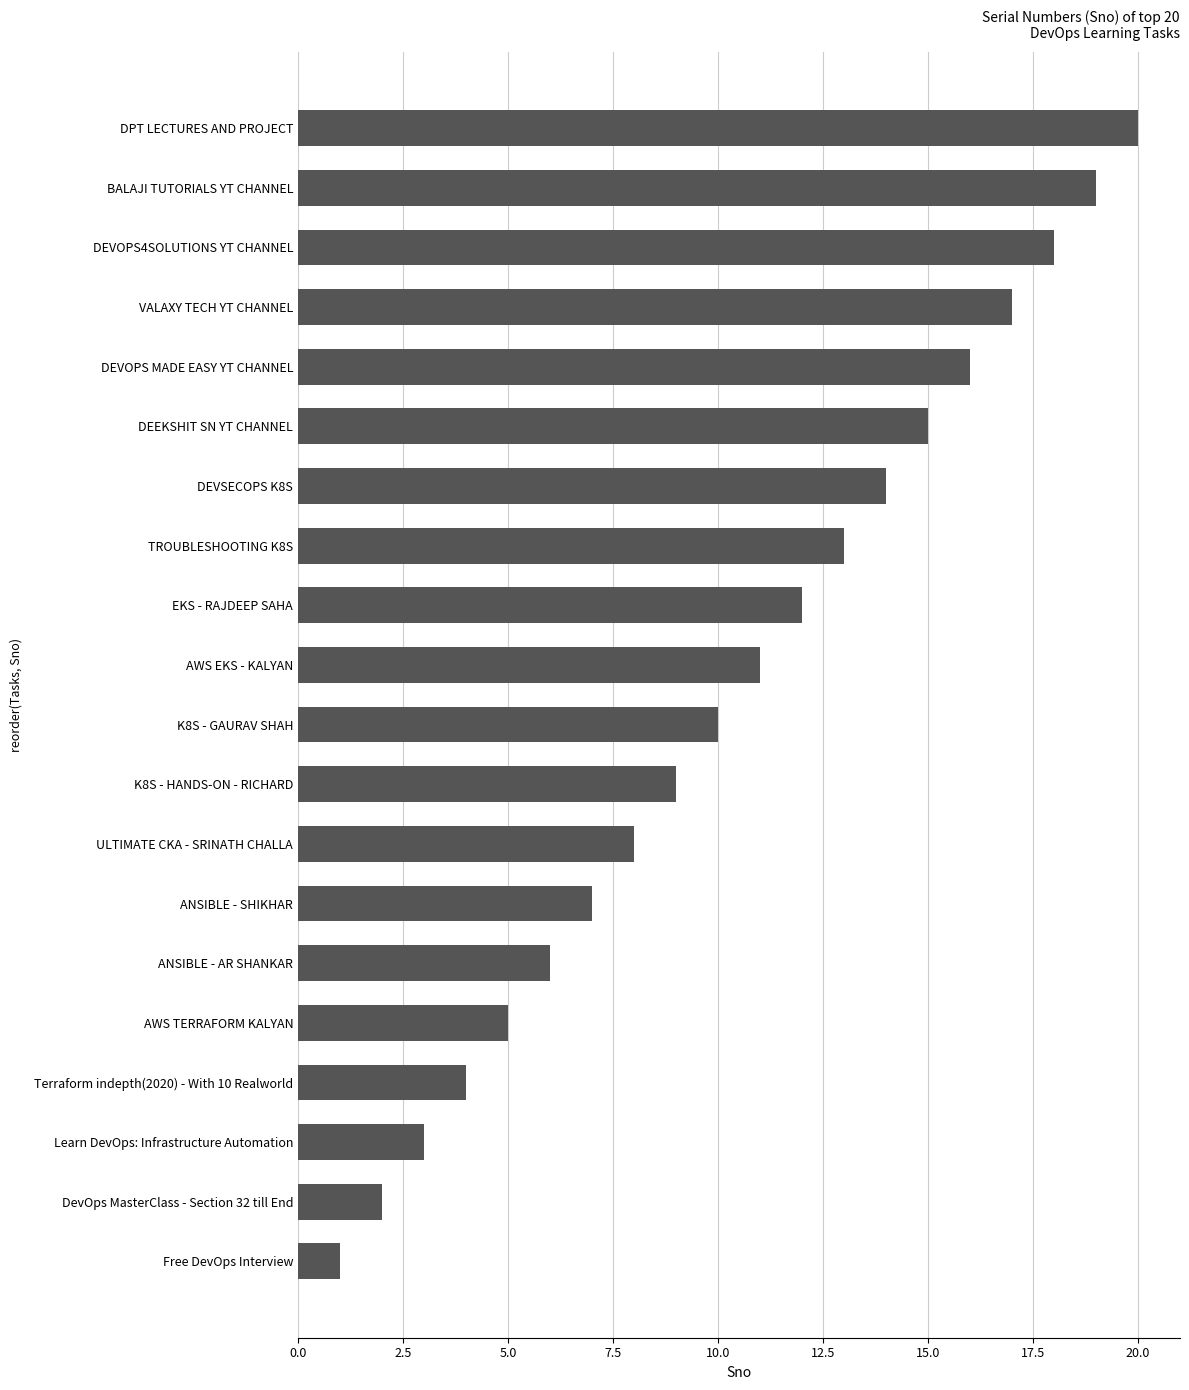

What is the change in value from ANSIBLE - AR SHANKAR to DEVSECOPS K8S?

+8